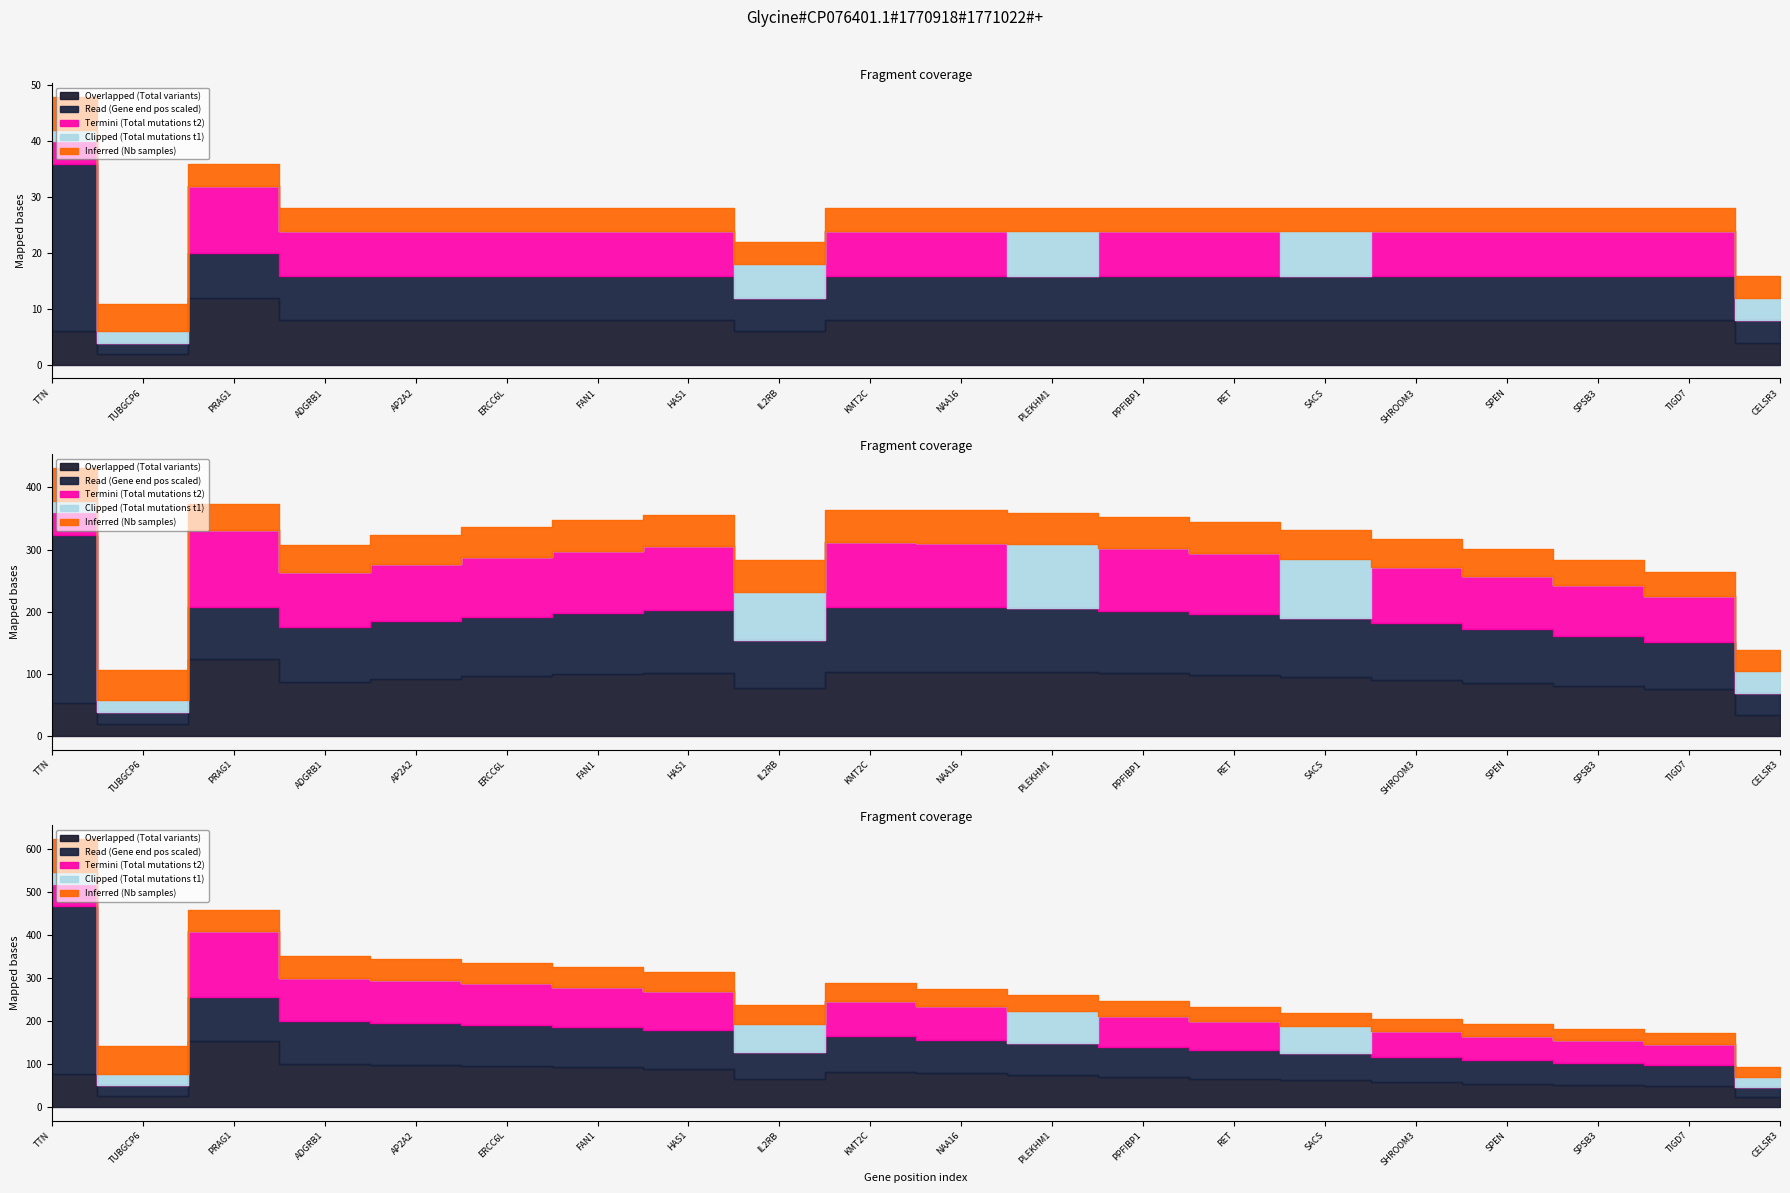

True or false: Termini (Total mutations t2) has more than 2 points higher than both neighbors.

False